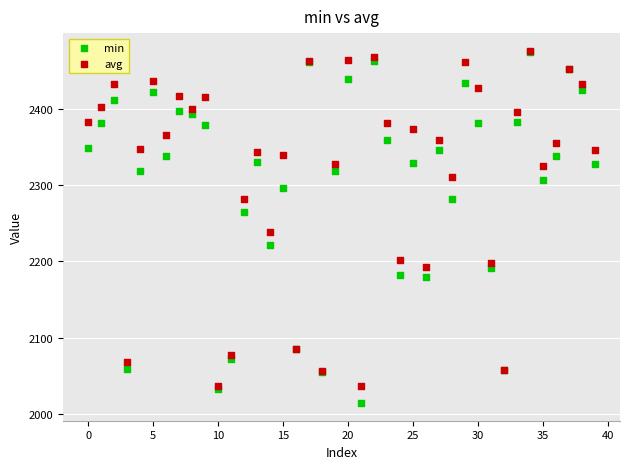

In the min series, what Y value is closest to 2244?

2265.1